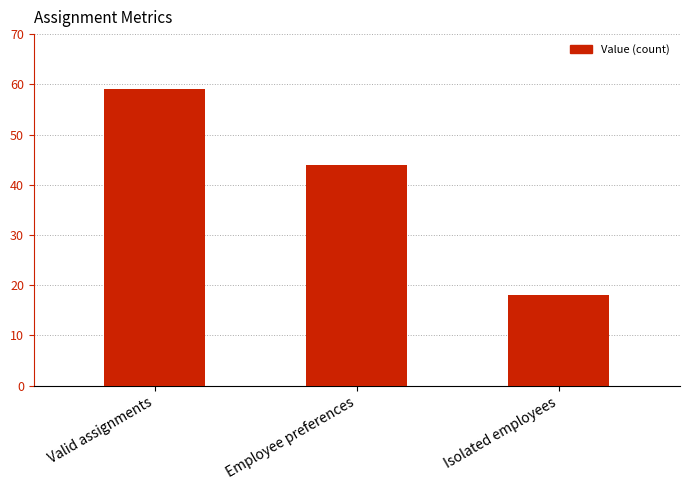

The chart shows a value of 14 at Employee preferences. True or false?

False